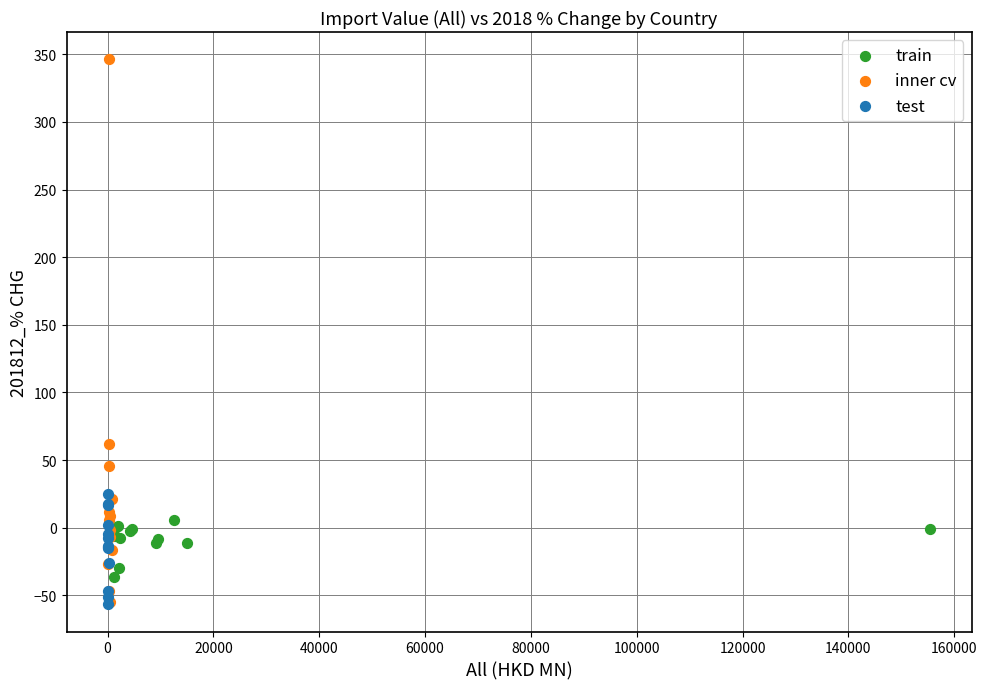

Which series contains the highest Y value?

inner cv